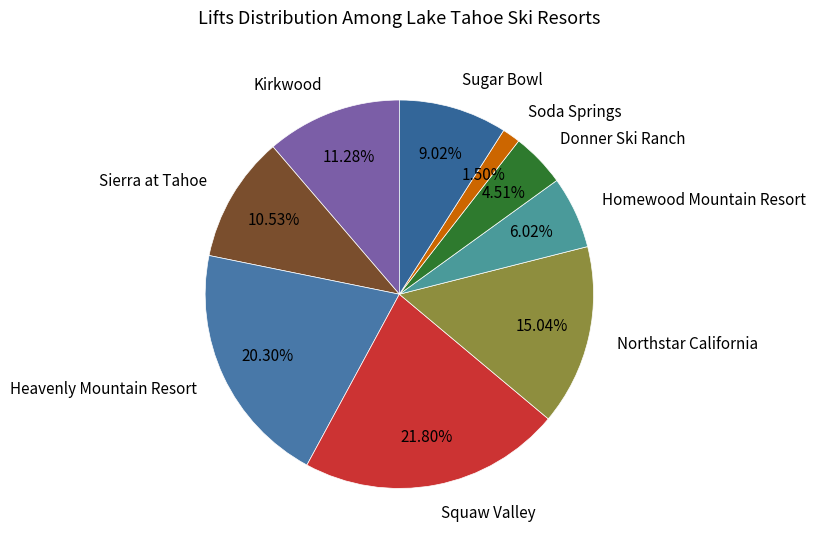

How many slices are in this pie chart?

9